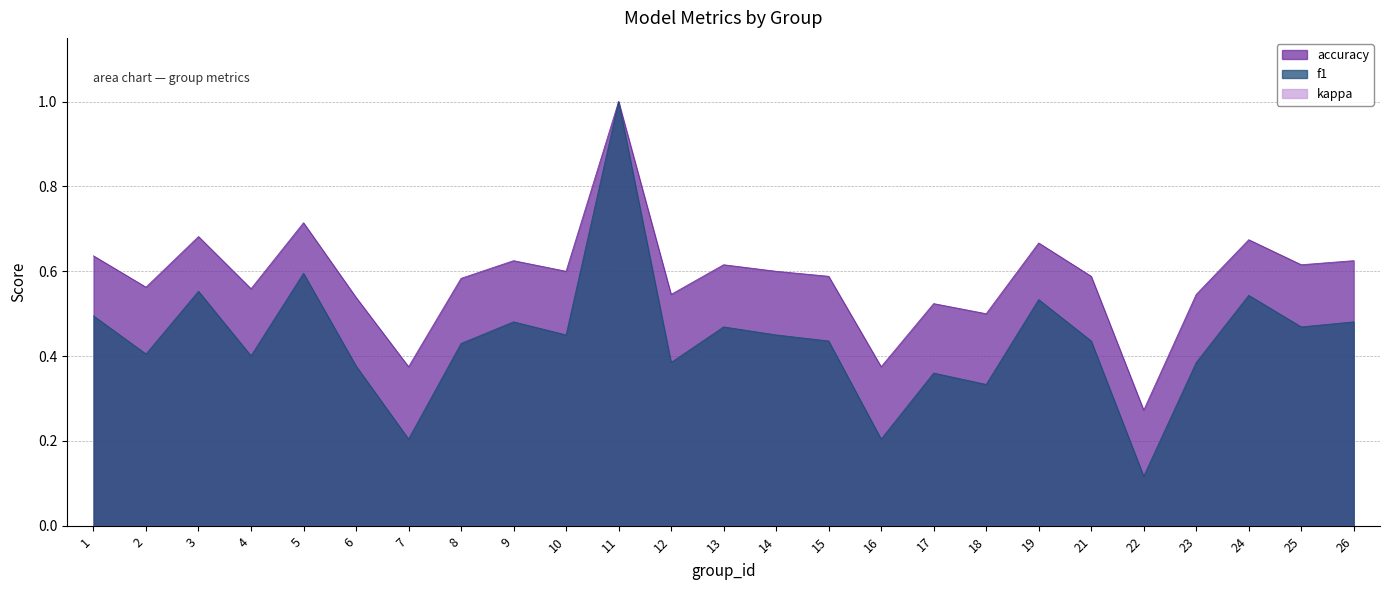

The accuracy series shows 0.6 at 25. True or false?

True